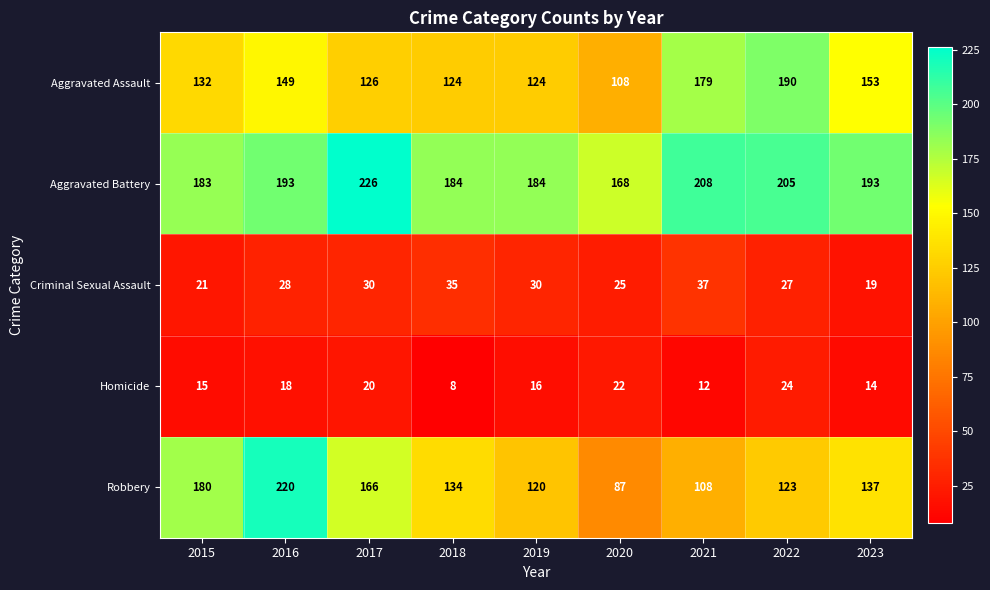

What is the average value of the Robbery series?

142